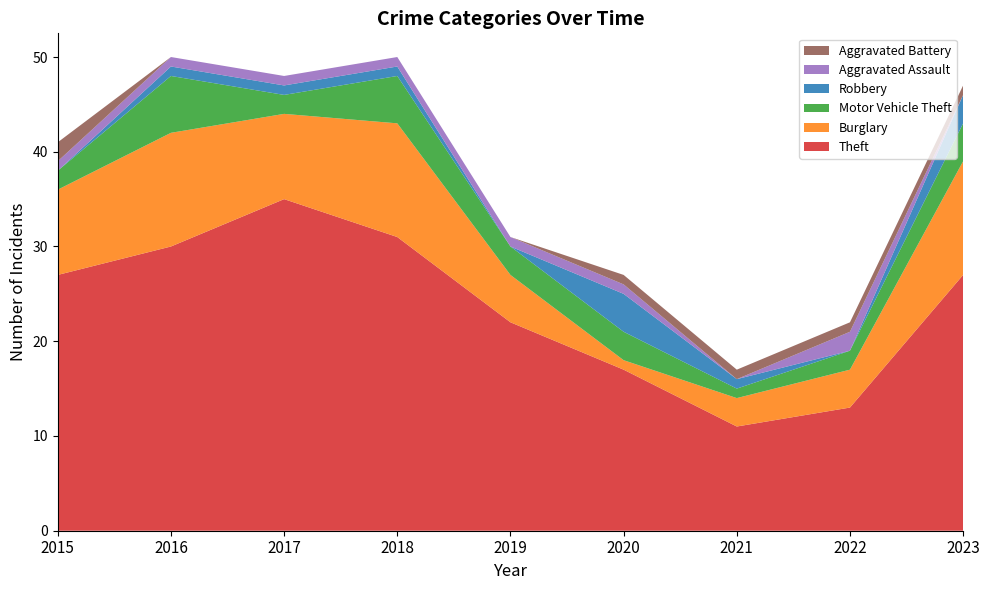

Reading right to left, extract all data points from this chart.

Theft: 27	13	11	17	22	31	35	30	27
Burglary: 12	4	3	1	5	12	9	12	9
Motor Vehicle Theft: 4	2	1	3	3	5	2	6	2
Robbery: 3	0	1	4	0	1	1	1	0
Aggravated Assault: 0	2	0	1	1	1	1	1	1
Aggravated Battery: 1	1	1	1	0	0	0	0	2